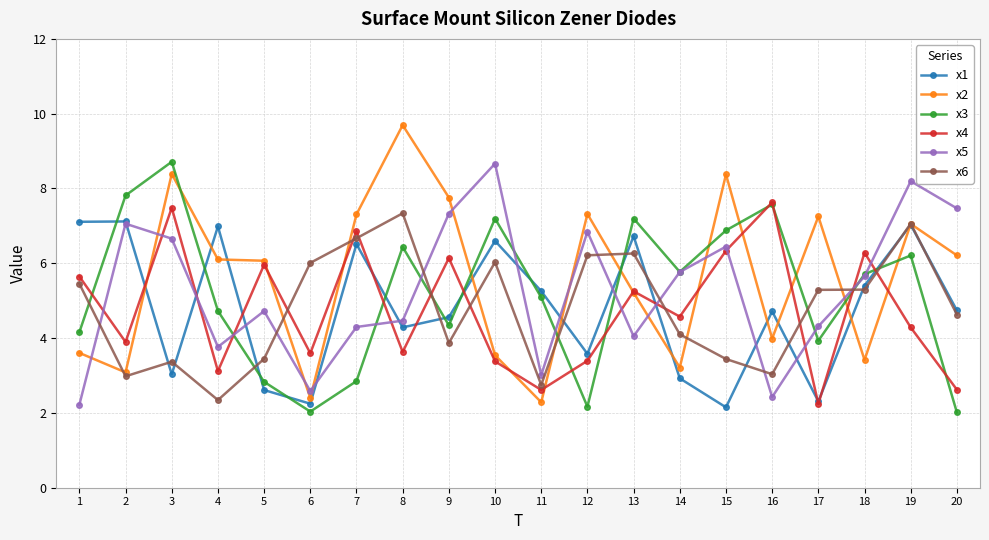

What is the difference between the x1 values at 5 and 6?

0.4